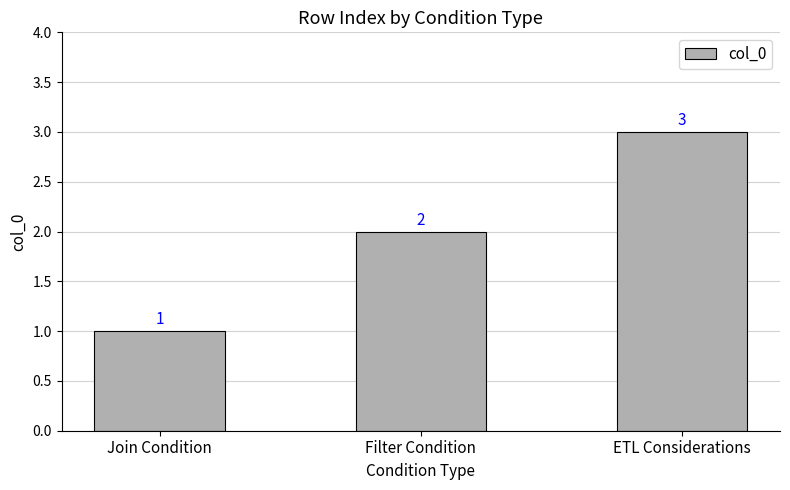

What is the difference between the values at Filter Condition and ETL Considerations?

1